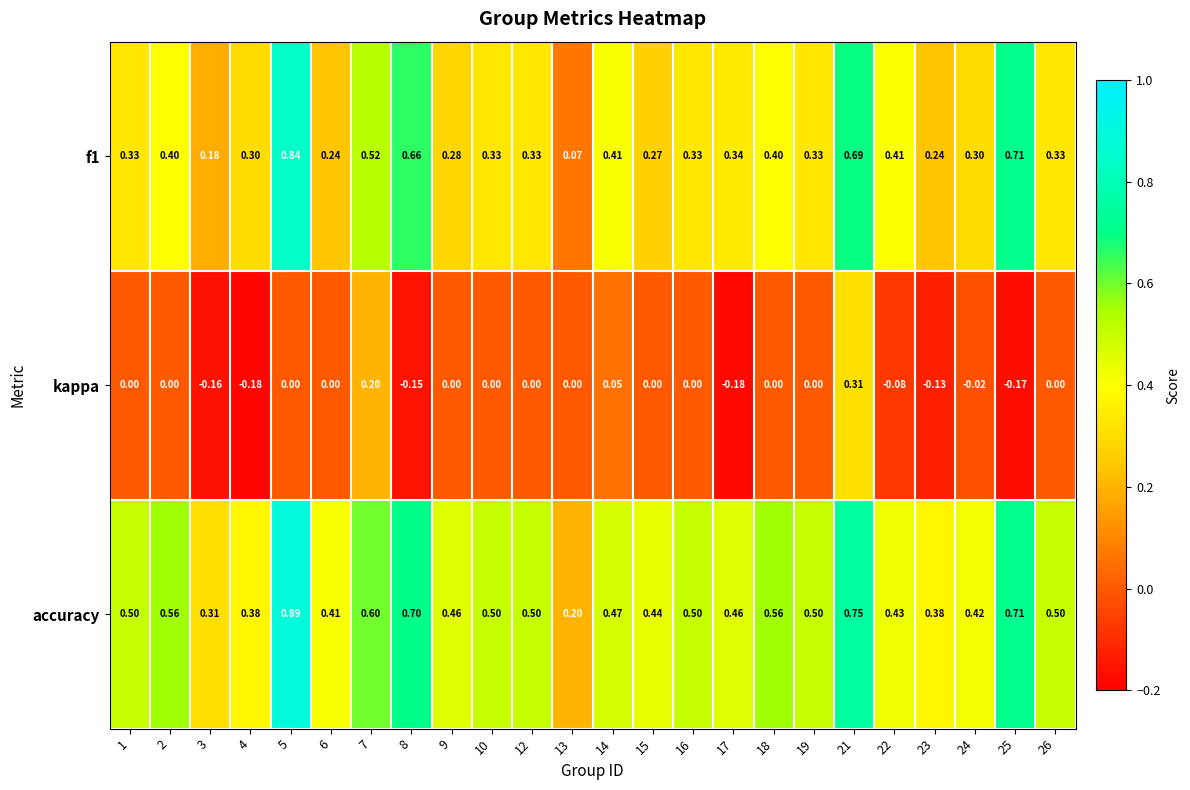

What is the spread (max minus min) of values at 26?

0.5